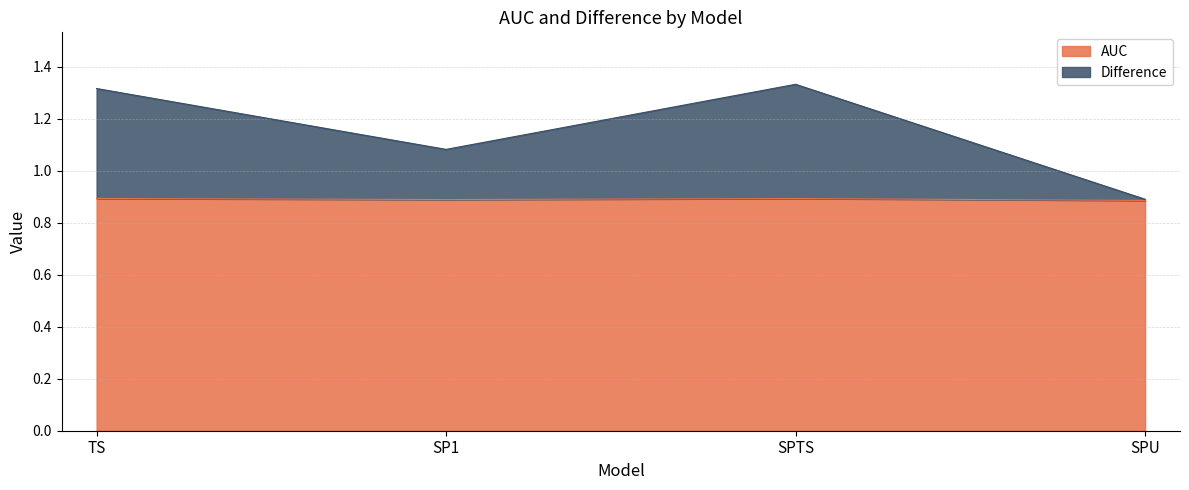

Reading right to left, list all the values displayed in this chart.

AUC: SPU=0.9	SPTS=0.9	SP1=0.9	TS=0.9
Difference: SPU=0.9	SPTS=1.3	SP1=1.1	TS=1.3